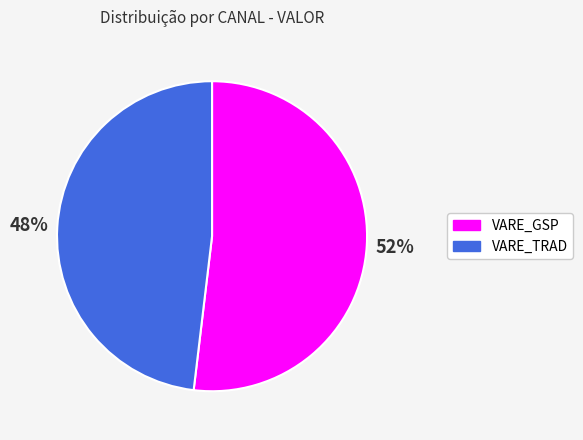

To the nearest percent, what portion does VARE_GSP represent?

52%